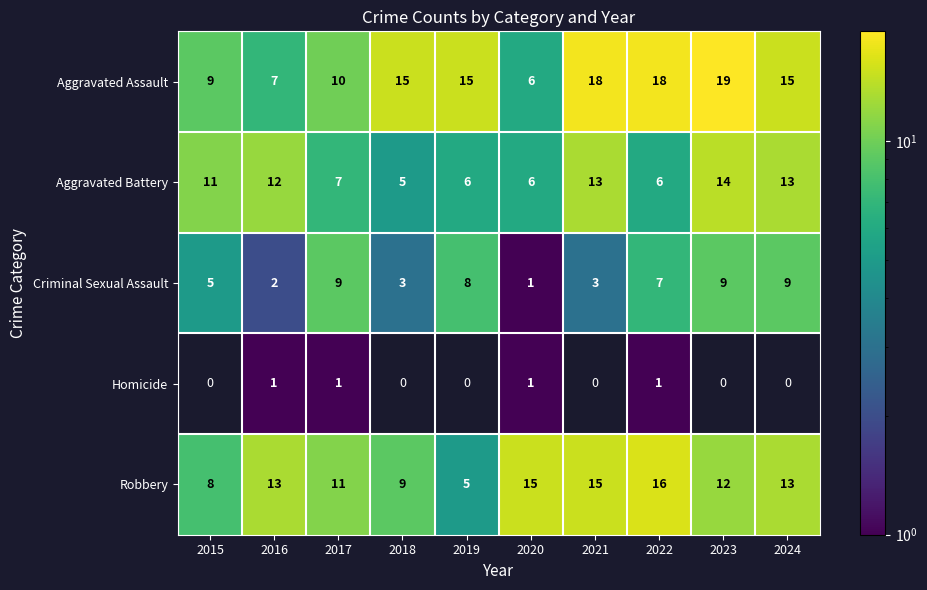

What is the sum of all Criminal Sexual Assault values?

56